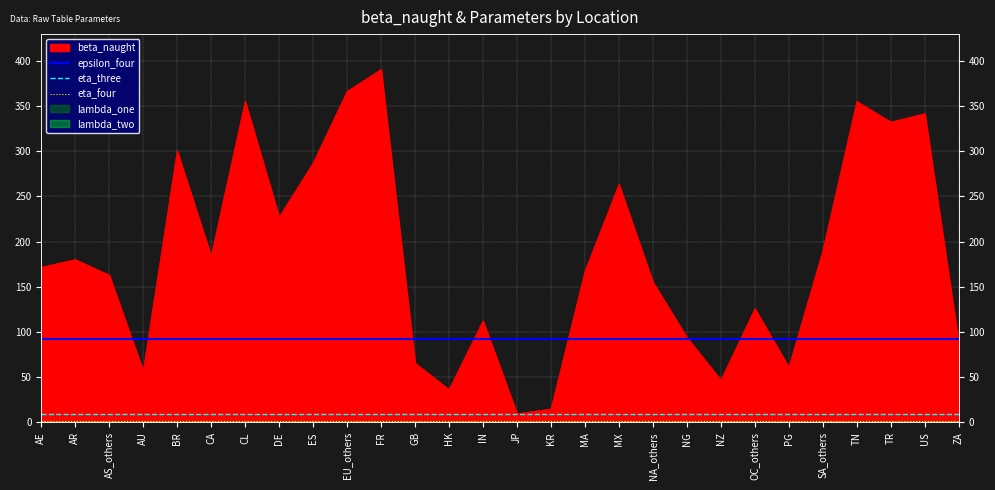

True or false: epsilon_four and eta_three intersect in this chart.

False